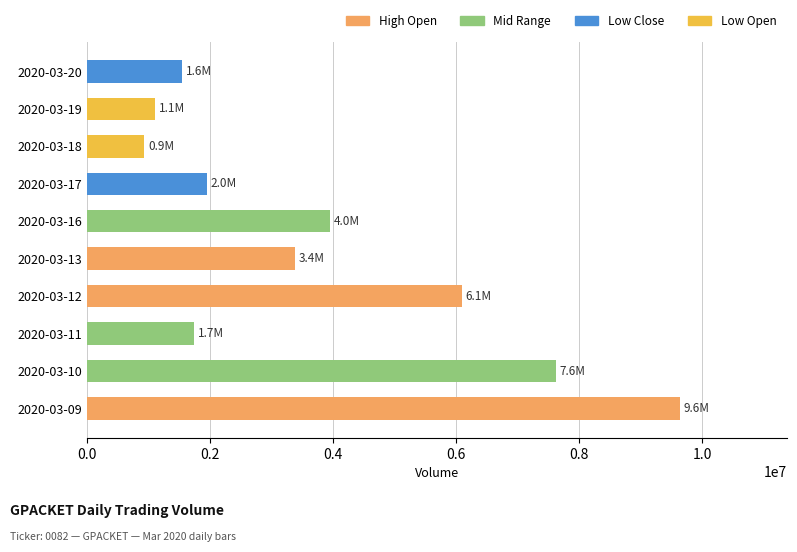

What is the maximum value shown in the chart?

9641800